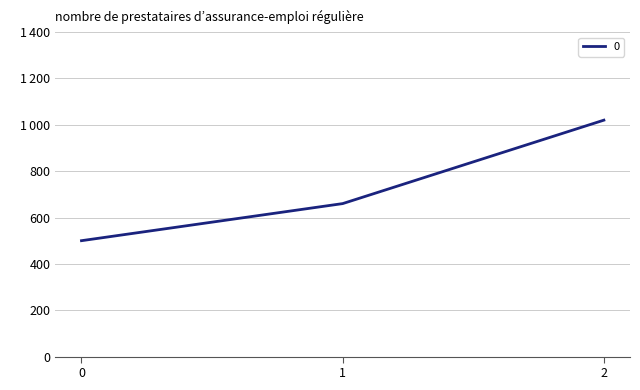

Does the chart display data point markers on the line(s)?

No